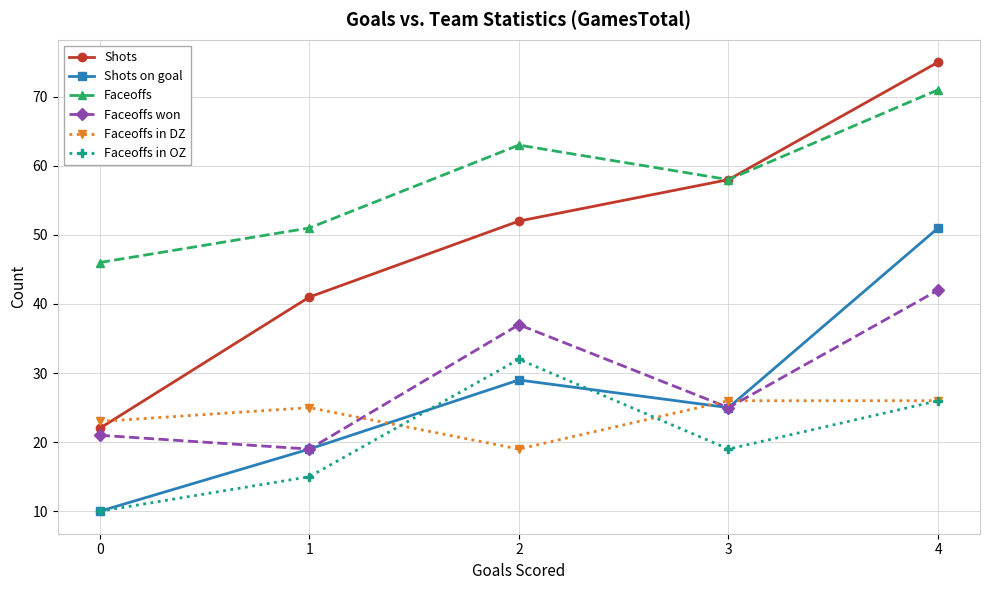

Reading left to right, extract all data points from this chart.

Shots: 0=22	1=41	2=52	3=58	4=75
Shots on goal: 0=10	1=19	2=29	3=25	4=51
Faceoffs: 0=46	1=51	2=63	3=58	4=71
Faceoffs won: 0=21	1=19	2=37	3=25	4=42
Faceoffs in DZ: 0=23	1=25	2=19	3=26	4=26
Faceoffs in OZ: 0=10	1=15	2=32	3=19	4=26